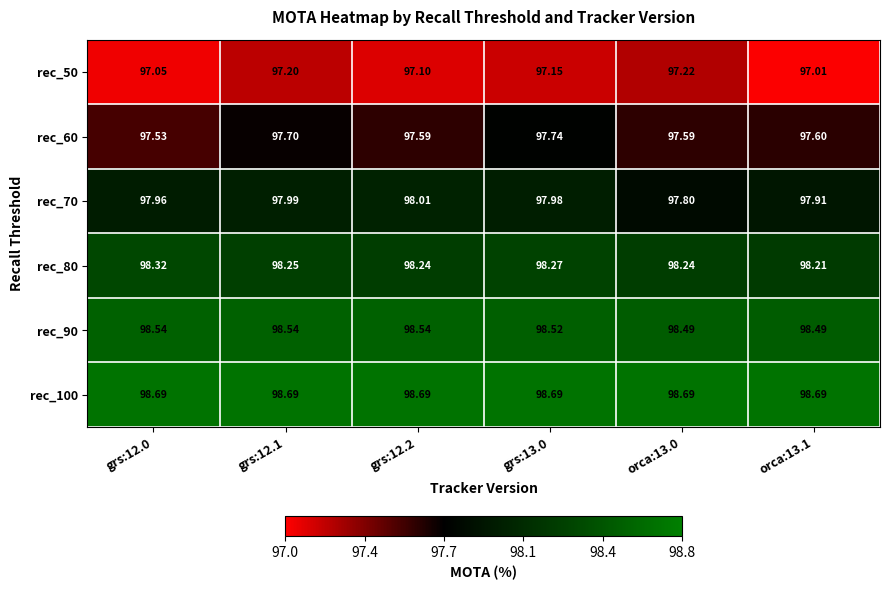

List the series in order of their peak value, lowest first.

rec_50, rec_60, rec_70, rec_80, rec_90, rec_100